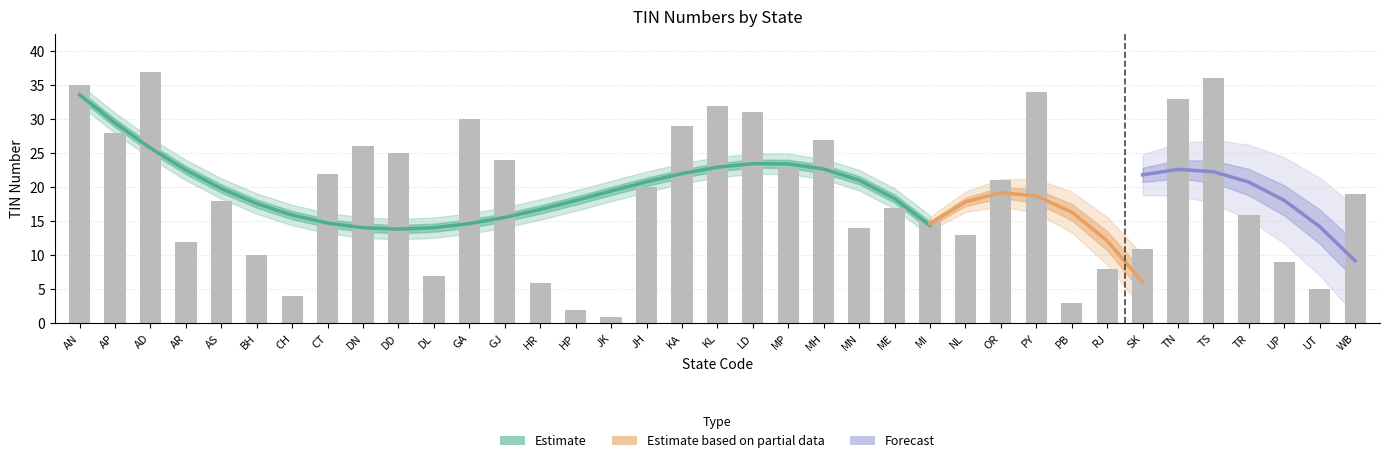

What is the difference between the values at MI and AP?

13